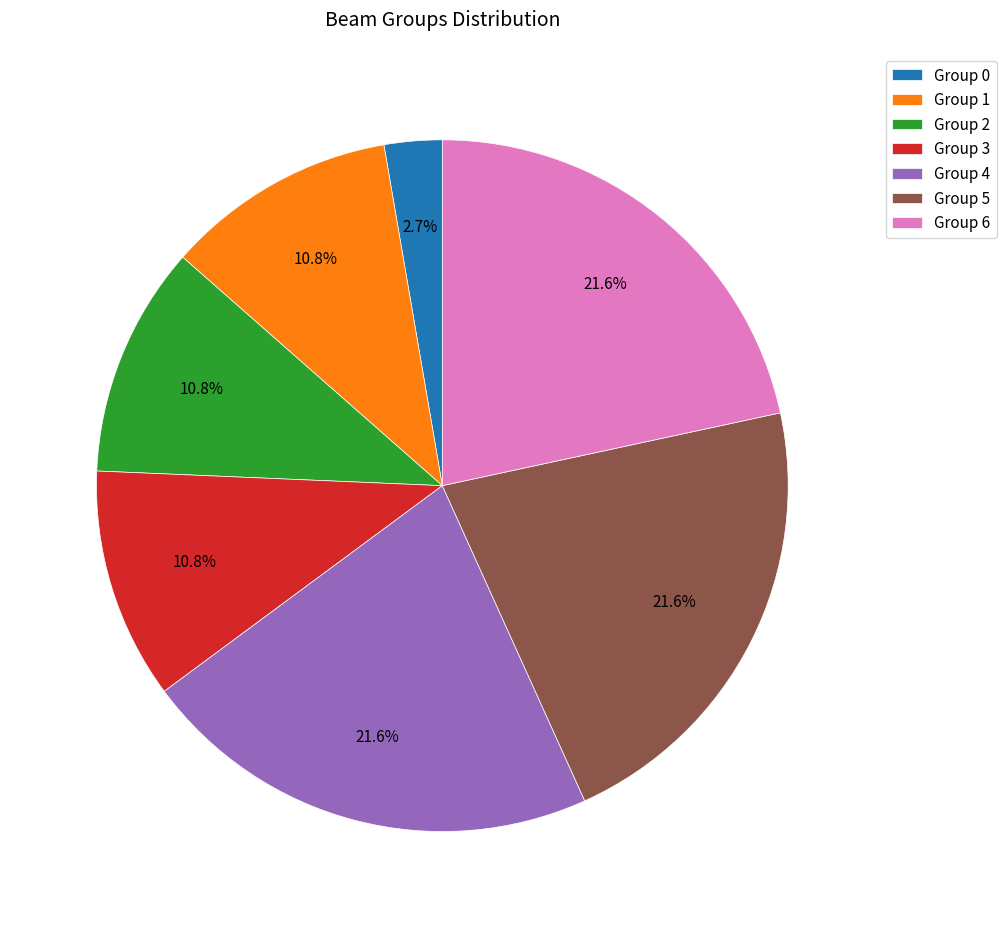

Is there any slice that represents more than half of the pie?

No